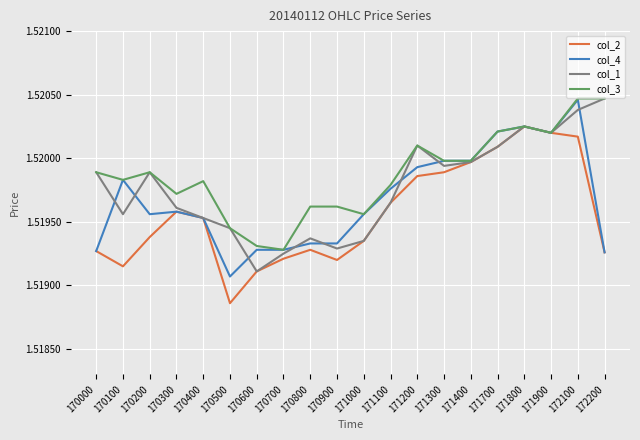

At how many categories does at least one series exceed 1?

20